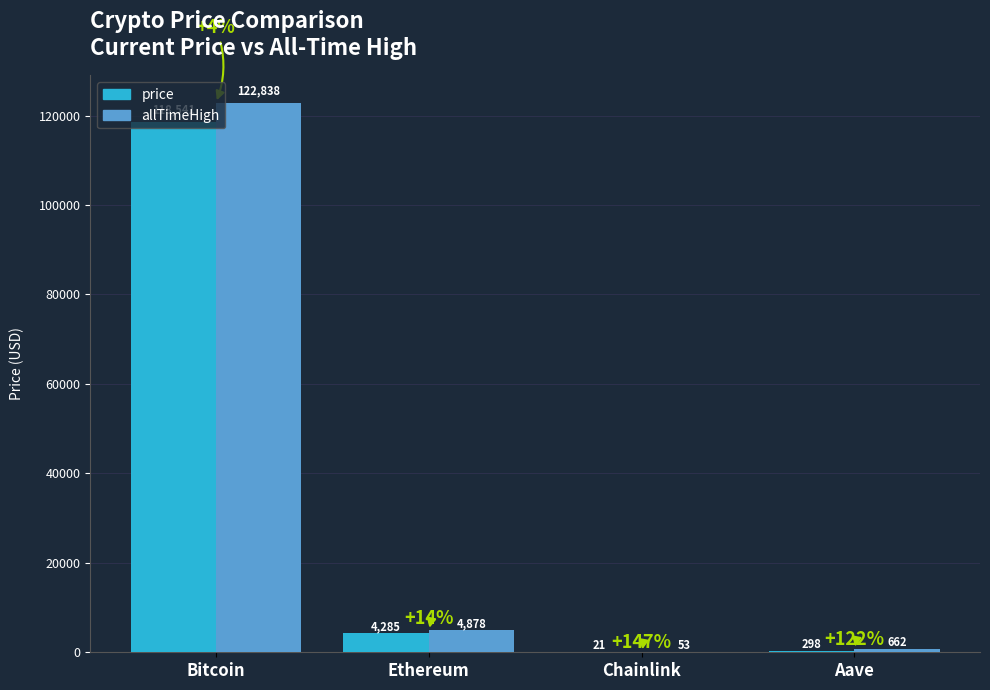

What is the total value across all series at Bitcoin?

241379.0